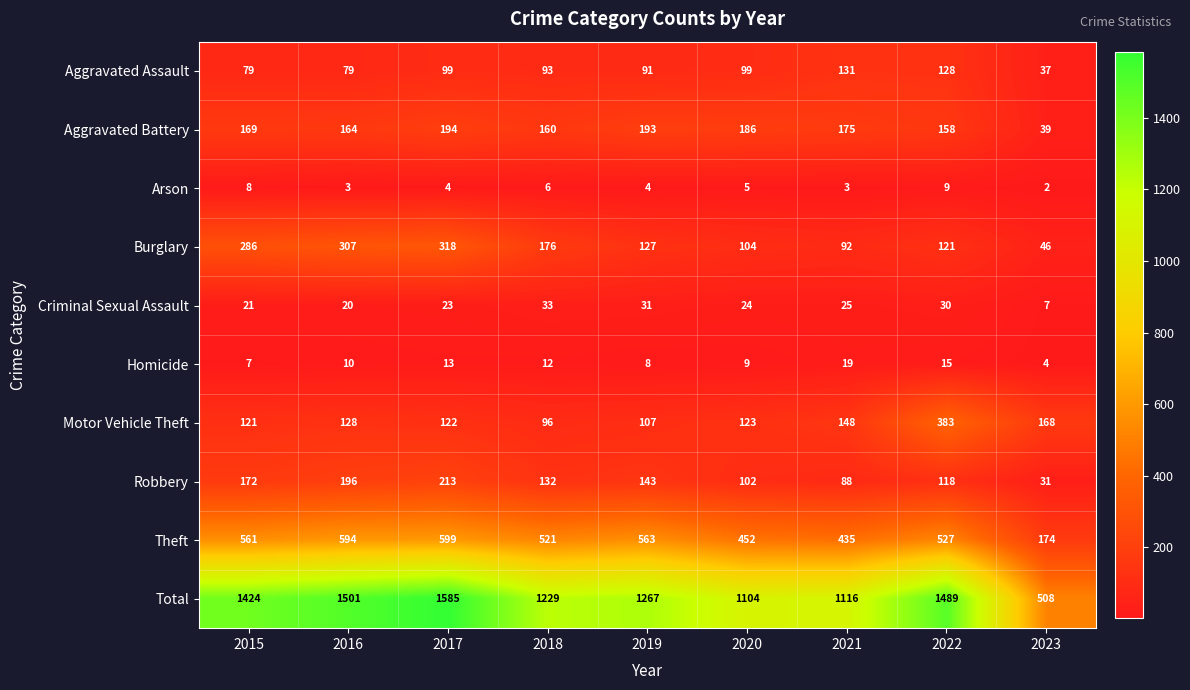

Rank the series by their maximum value, from highest to lowest.

Total, Theft, Motor Vehicle Theft, Burglary, Robbery, Aggravated Battery, Aggravated Assault, Criminal Sexual Assault, Homicide, Arson